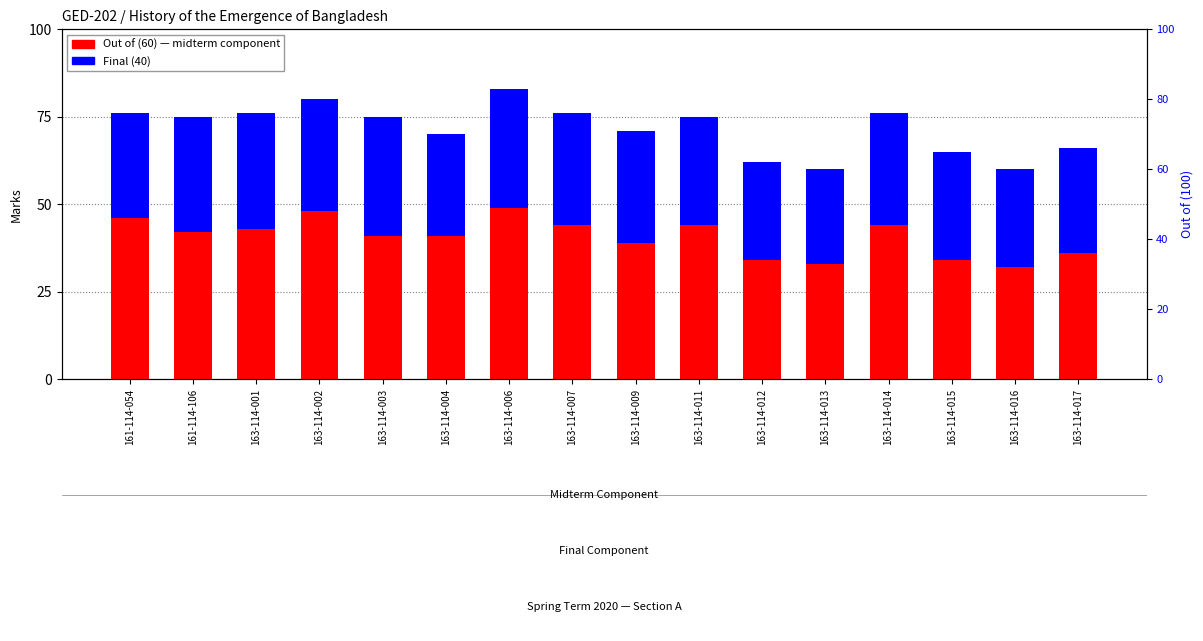

The Out of (60) series shows 15 at 163-114-014. True or false?

False